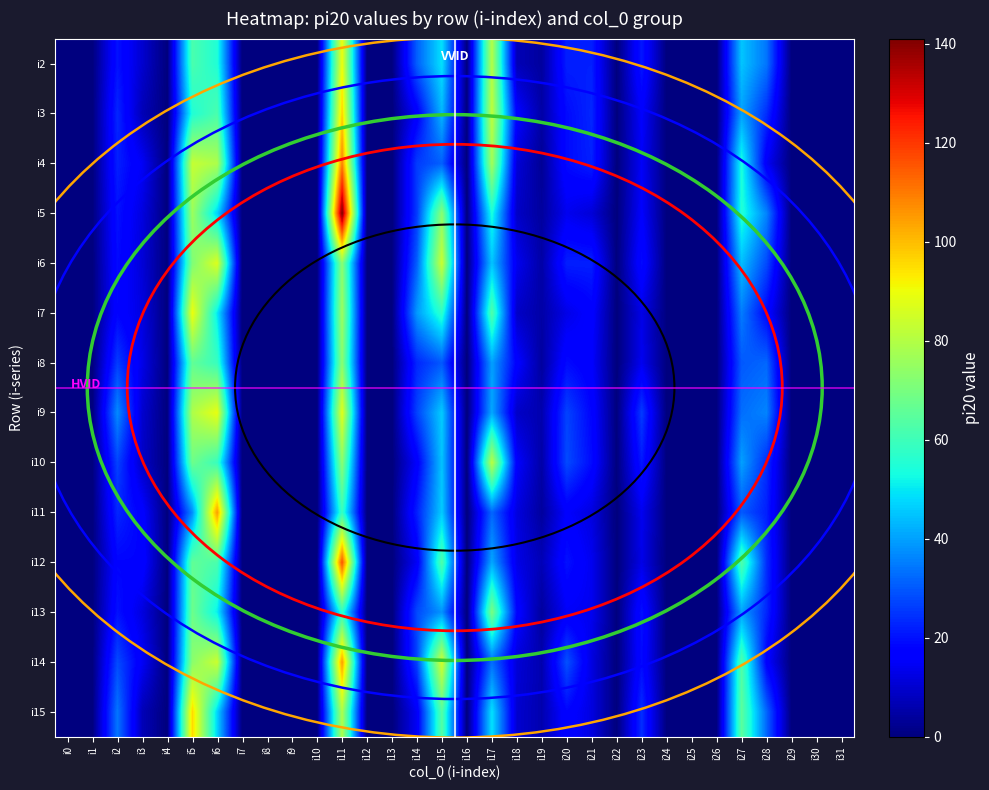

Reading right to left, transcribe all the data shown in this chart.

i2: 0	0	0	34	45	0	0	0	21	0	22	22	4	7	80	0	49	31	0	0	90	0	0	0	0	55	62	0	10	20	0	0
i3: 0	0	0	24	40	0	0	0	16	0	23	19	5	17	82	0	43	16	0	0	97	0	0	0	0	62	55	0	7	23	0	0
i4: 0	0	0	15	54	0	0	0	15	0	22	19	3	11	77	0	31	26	0	0	109	0	0	0	0	79	83	0	15	22	0	0
i5: 0	0	0	36	55	0	0	0	16	0	11	14	4	9	54	0	73	26	0	0	141	0	0	0	0	47	76	0	12	20	0	0
i6: 0	0	0	28	44	0	0	0	19	0	22	22	5	14	45	0	84	31	0	0	73	0	0	0	0	87	71	0	11	19	0	0
i7: 0	0	0	18	35	0	0	0	13	0	17	13	5	9	63	0	57	39	0	0	76	0	0	0	0	50	90	0	12	18	0	0
i8: 0	0	0	32	30	0	0	0	14	0	16	19	4	17	40	0	30	23	0	0	73	0	0	0	0	59	66	0	13	26	0	0
i9: 0	0	0	36	33	0	0	0	26	0	18	27	6	9	41	0	46	27	0	0	88	0	0	0	0	89	79	0	10	37	0	0
i10: 0	0	0	24	40	0	0	0	21	0	19	28	5	16	81	0	45	16	0	0	73	0	0	0	0	59	68	0	9	27	0	0
i11: 0	0	0	22	30	0	0	0	14	0	12	16	4	12	32	0	46	22	0	0	59	0	0	0	0	105	37	0	17	23	0	0
i12: 0	0	0	24	63	0	0	0	13	0	14	20	7	13	41	0	63	15	0	0	116	0	0	0	0	62	66	0	18	18	0	0
i13: 0	0	0	23	40	0	0	0	20	0	14	15	4	18	70	0	38	28	0	0	57	0	0	0	0	51	68	0	12	20	0	0
i14: 0	0	0	17	63	0	0	0	19	0	12	29	6	11	33	0	86	27	0	0	105	0	0	0	0	84	73	0	15	28	0	0
i15: 0	0	0	32	65	0	0	0	24	0	12	18	6	10	49	0	64	15	0	0	79	0	0	0	0	47	96	0	7	34	0	0